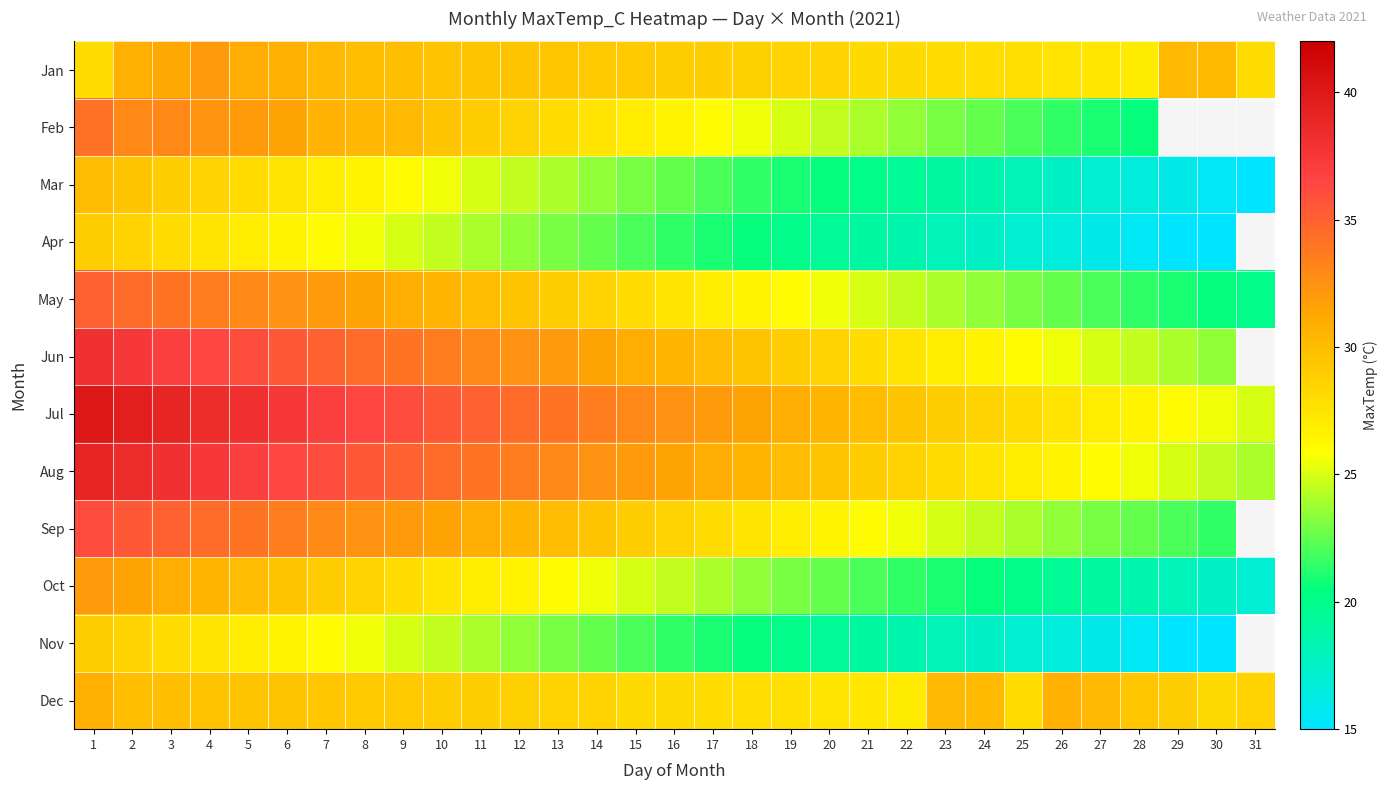

Where does the Feb series first go above 26?

1